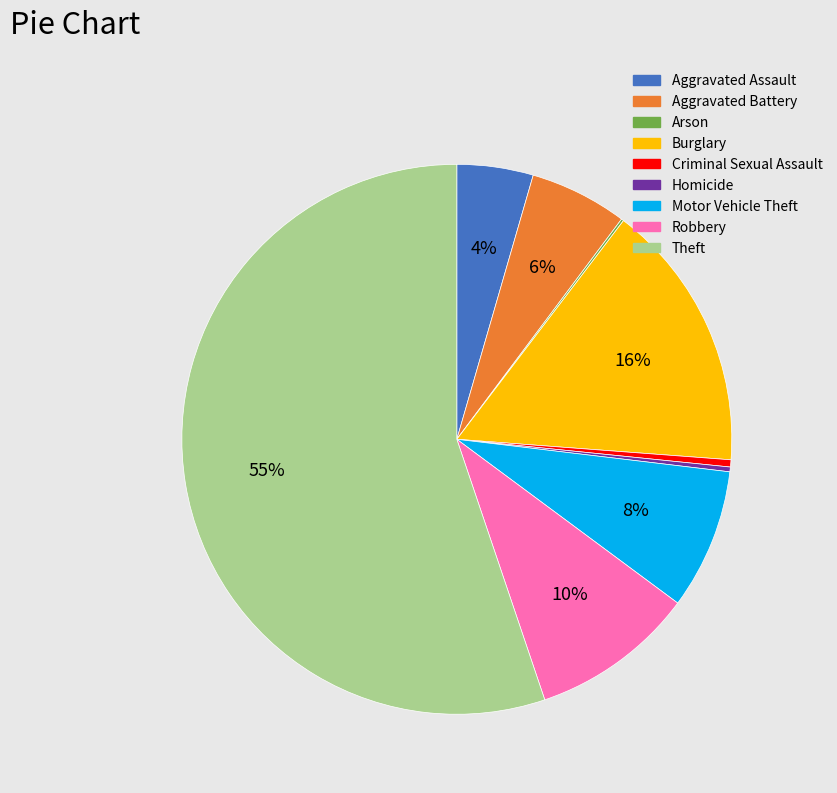

Do Criminal Sexual Assault and Theft together represent more than half of the pie?

Yes